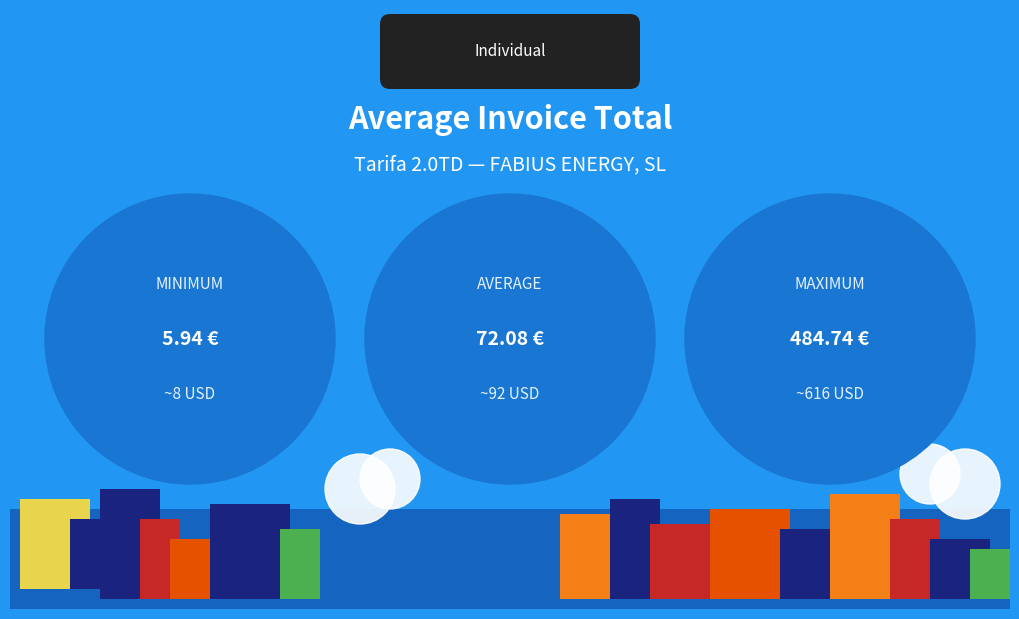

List the labels in order of value, largest first.

MAXIMUM, AVERAGE, MINIMUM